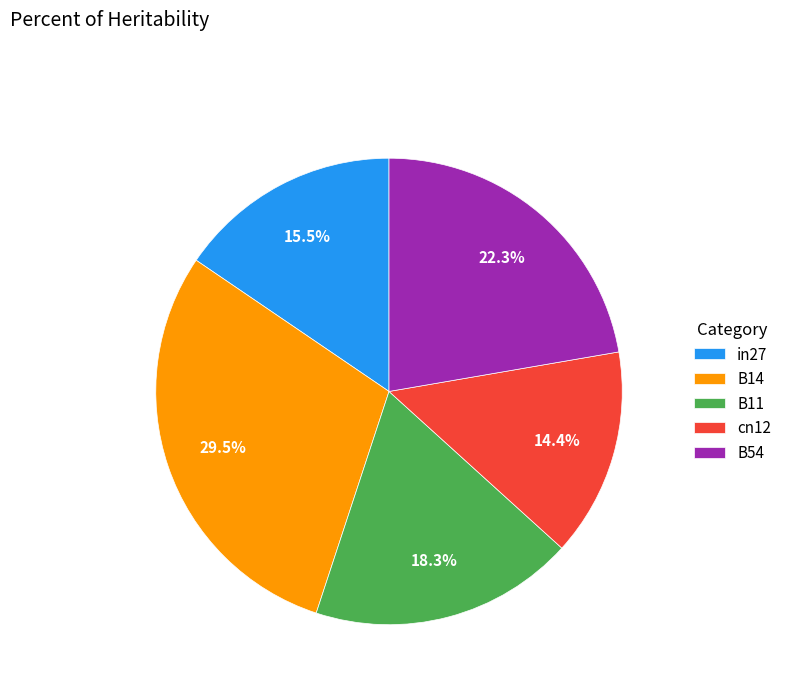

True or false: cn12 accounts for 7% of the total.

False